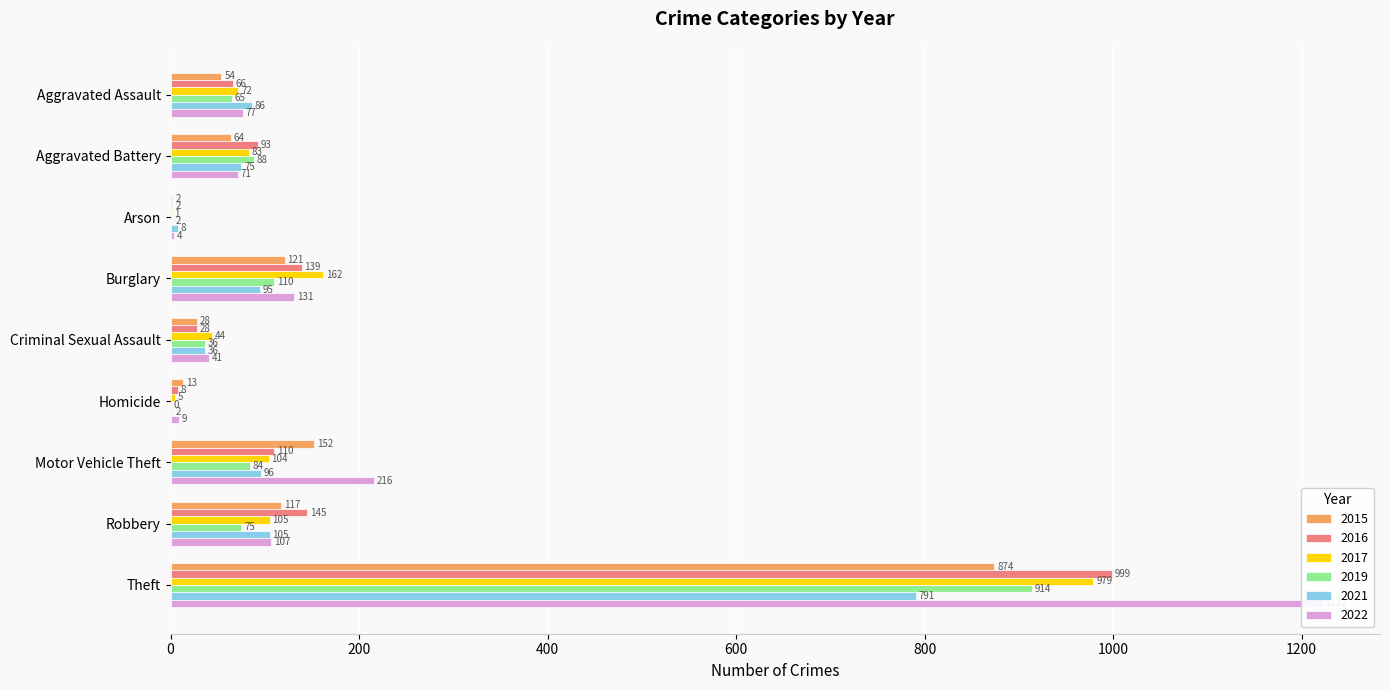

Which series has the widest spread of values?

2022